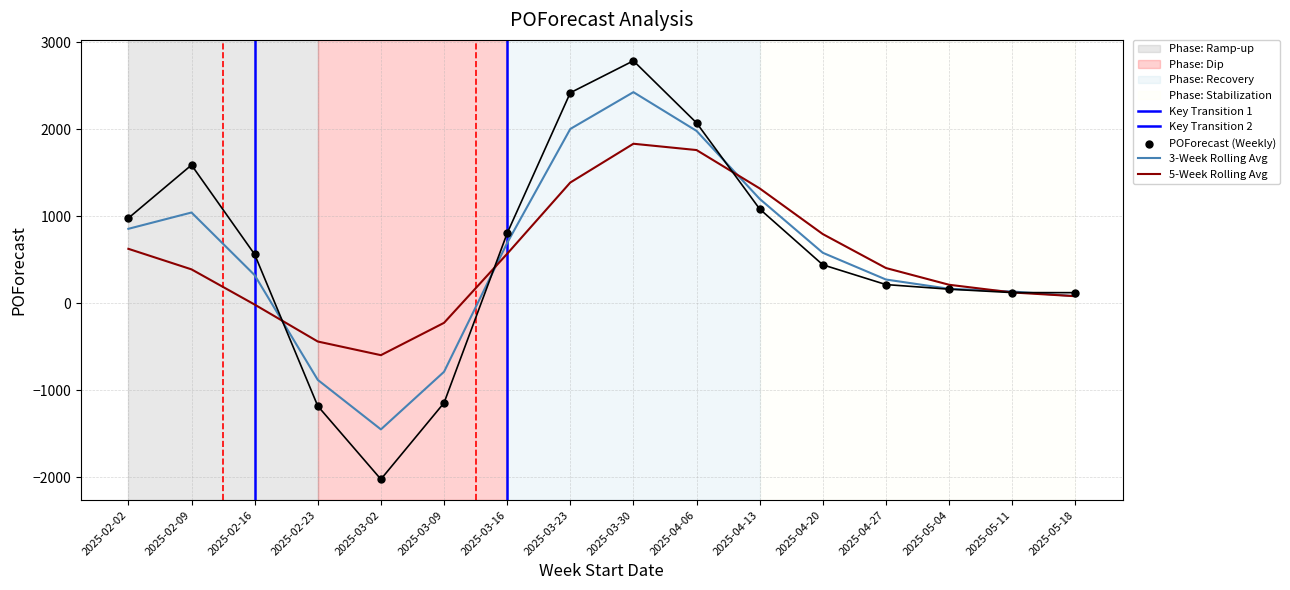

What is the change in value from 2025-03-02 to 2025-05-18?

+2143